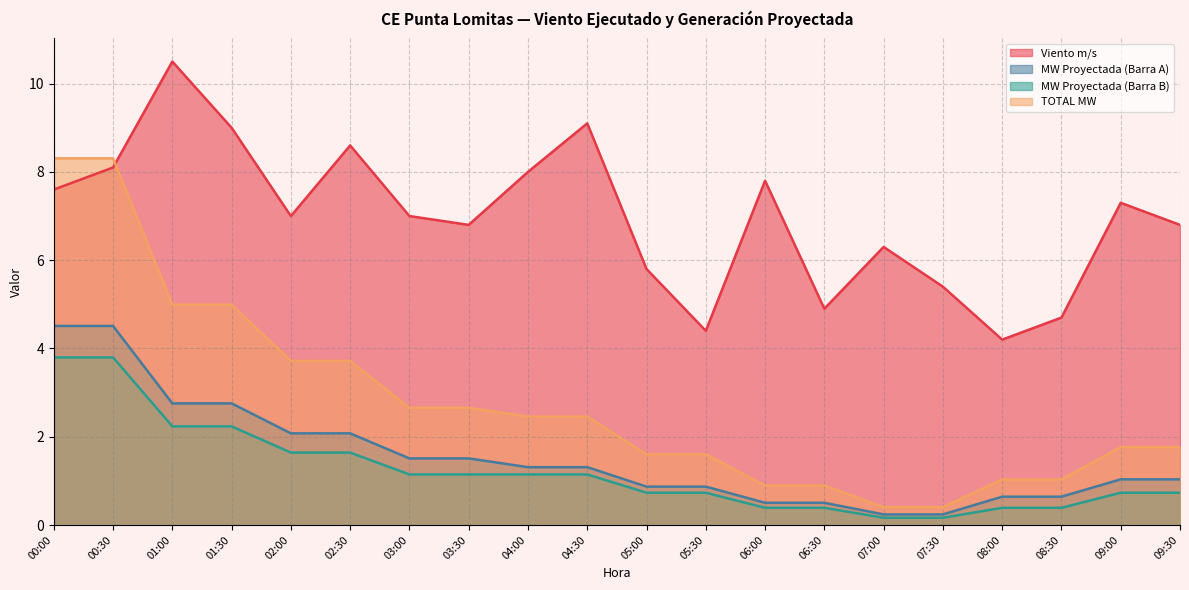

List the labels in order of TOTAL MW value, smallest first.

07:00, 07:30, 06:00, 06:30, 08:00, 08:30, 05:00, 05:30, 09:00, 09:30, 04:00, 04:30, 03:00, 03:30, 02:00, 02:30, 01:00, 01:30, 00:00, 00:30